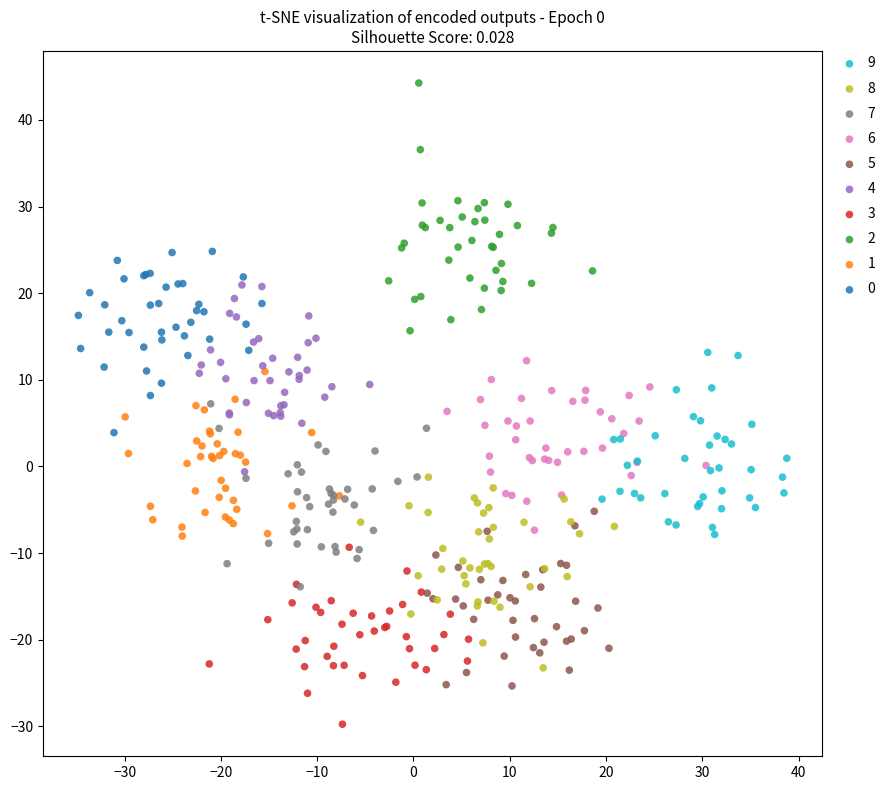

Which series contains the lowest Y value?

3